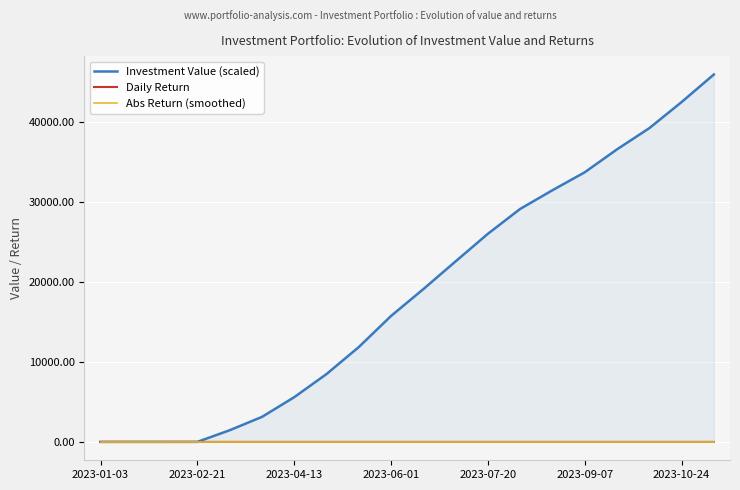

What is the maximum value shown in the chart?

45924.0